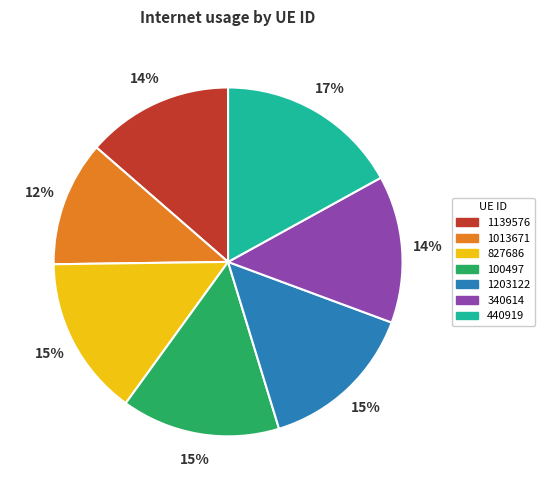

How many segments does this pie chart have?

7